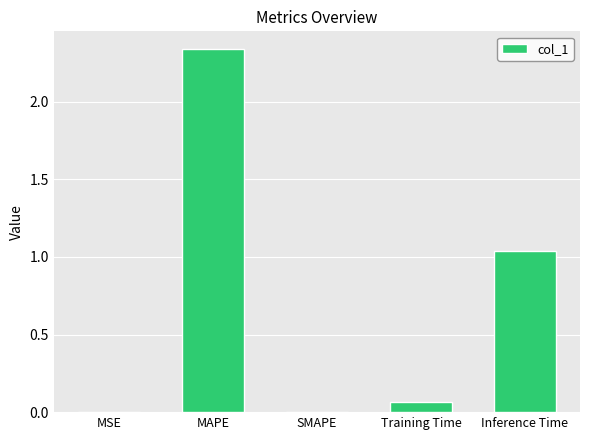

What is the sum of all values?

3.4